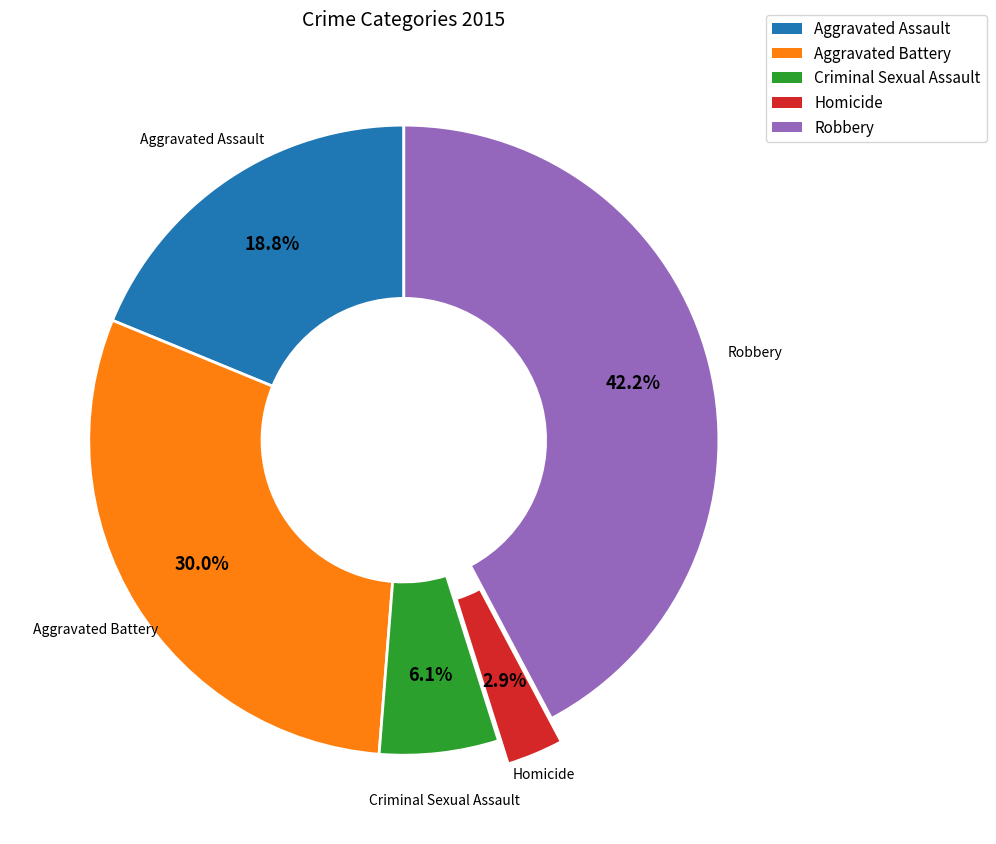

How many slices are in this pie chart?

5